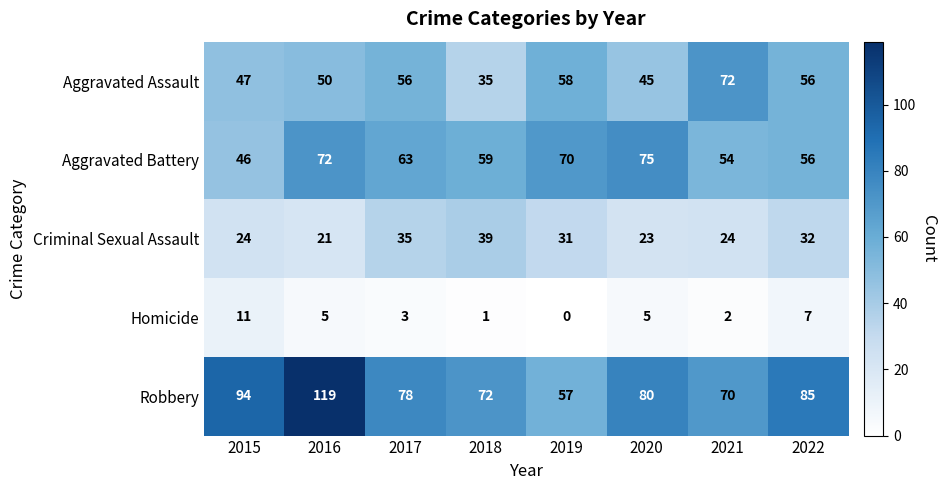

Which series changed the most between 2015 and 2018?

Robbery